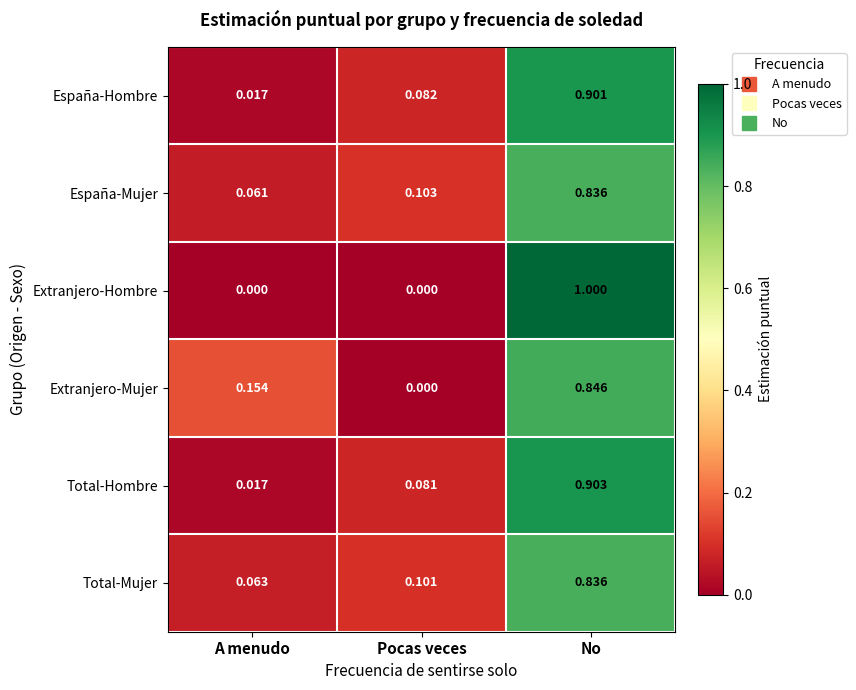

Which series has the widest spread of values?

Extranjero-Hombre